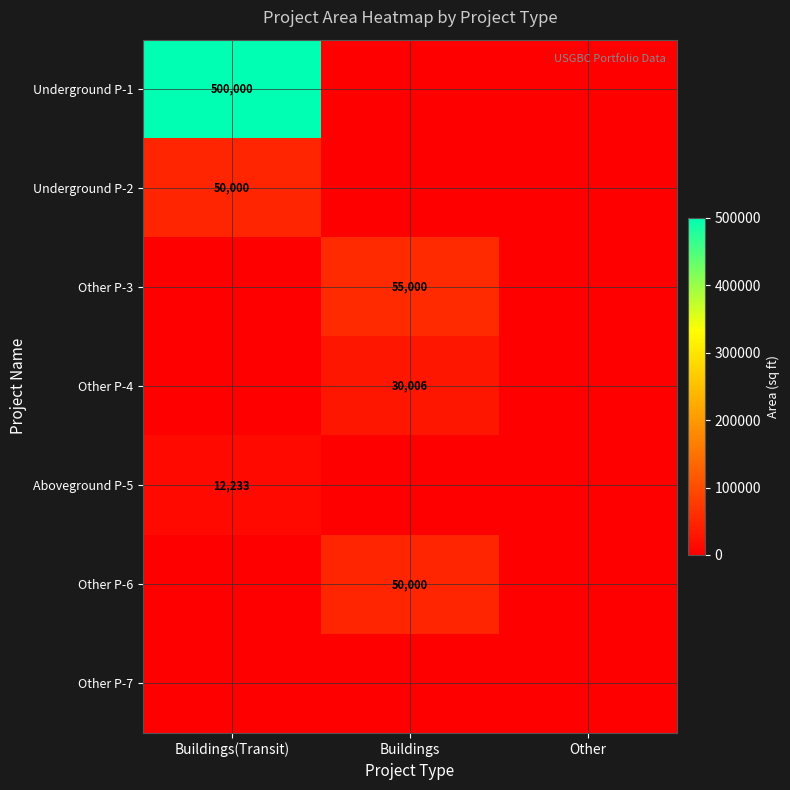

True or false: Underground P-1 has a value of 500000 at Buildings(Transit).

True